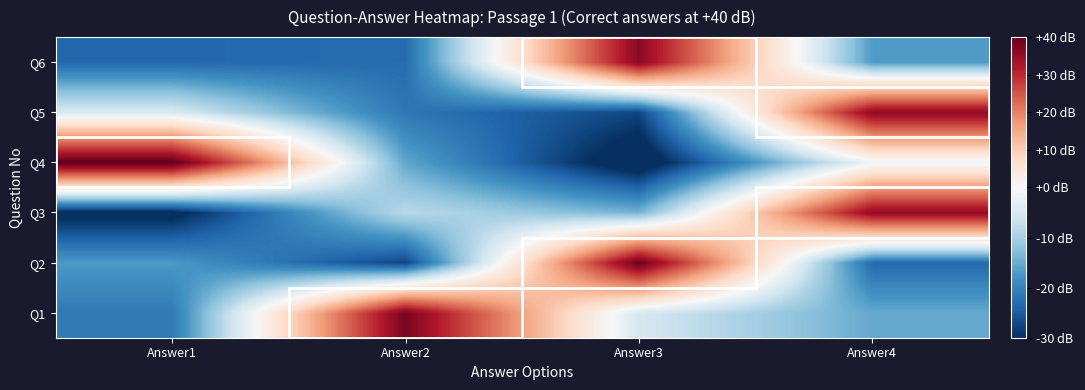

Which label corresponds to the smallest value in the chart?

Answer3